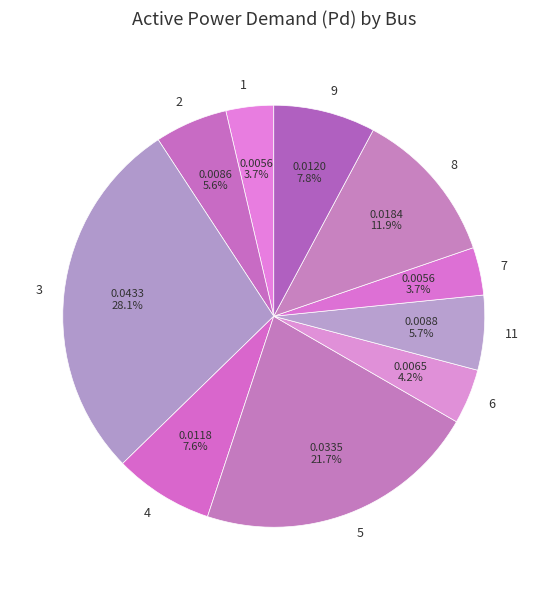

Is it true that 8 is 12% of the pie?

True